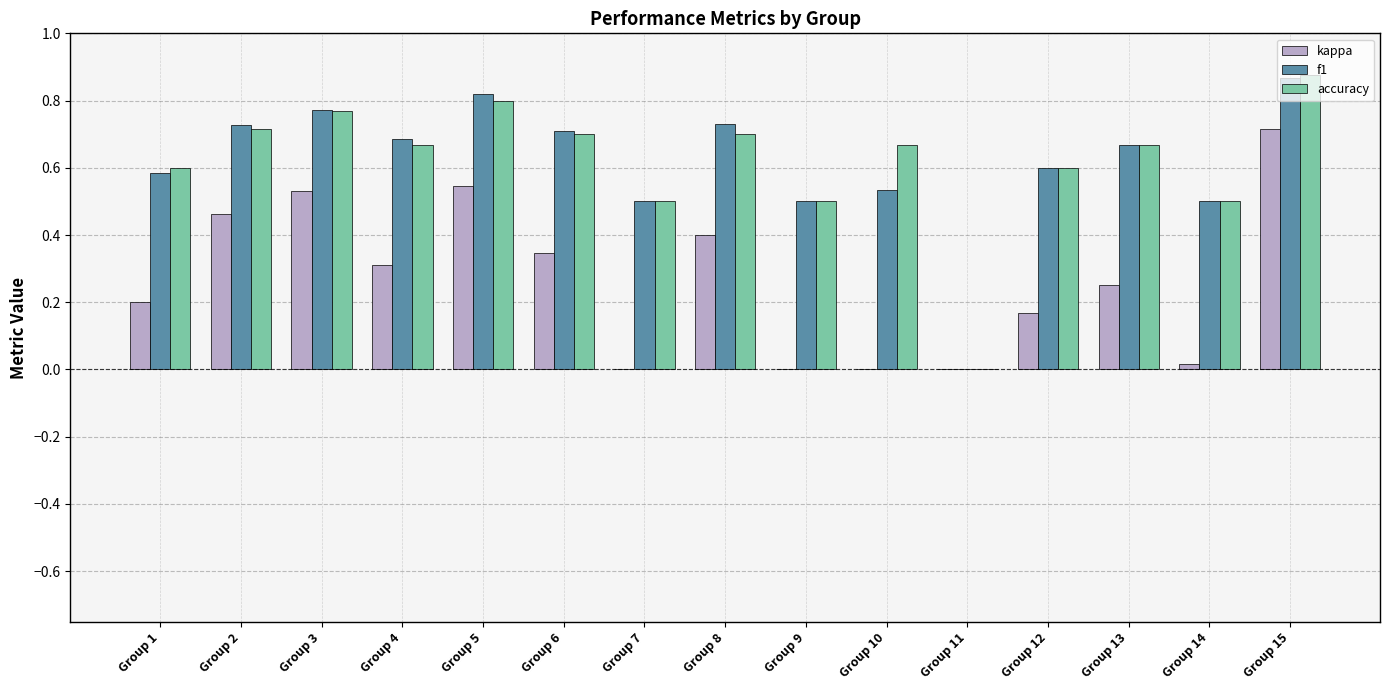

Count the number of categories in the chart.

15